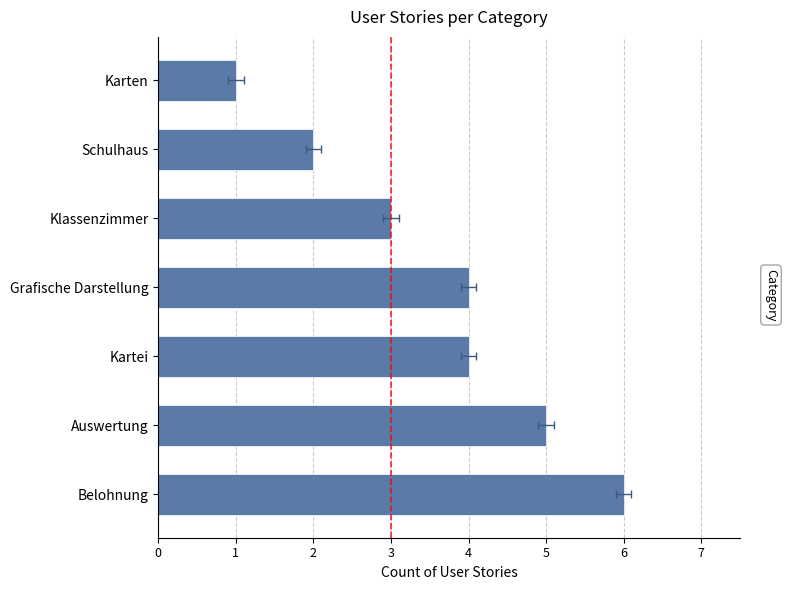

How many categories are shown in the chart?

7